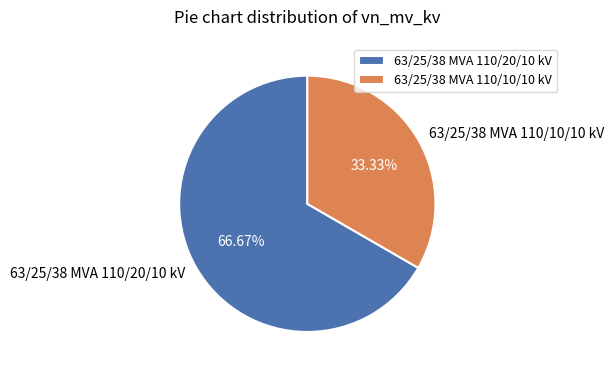

Between 63/25/38 MVA 110/10/10 kV and 63/25/38 MVA 110/20/10 kV, which is larger?

63/25/38 MVA 110/20/10 kV